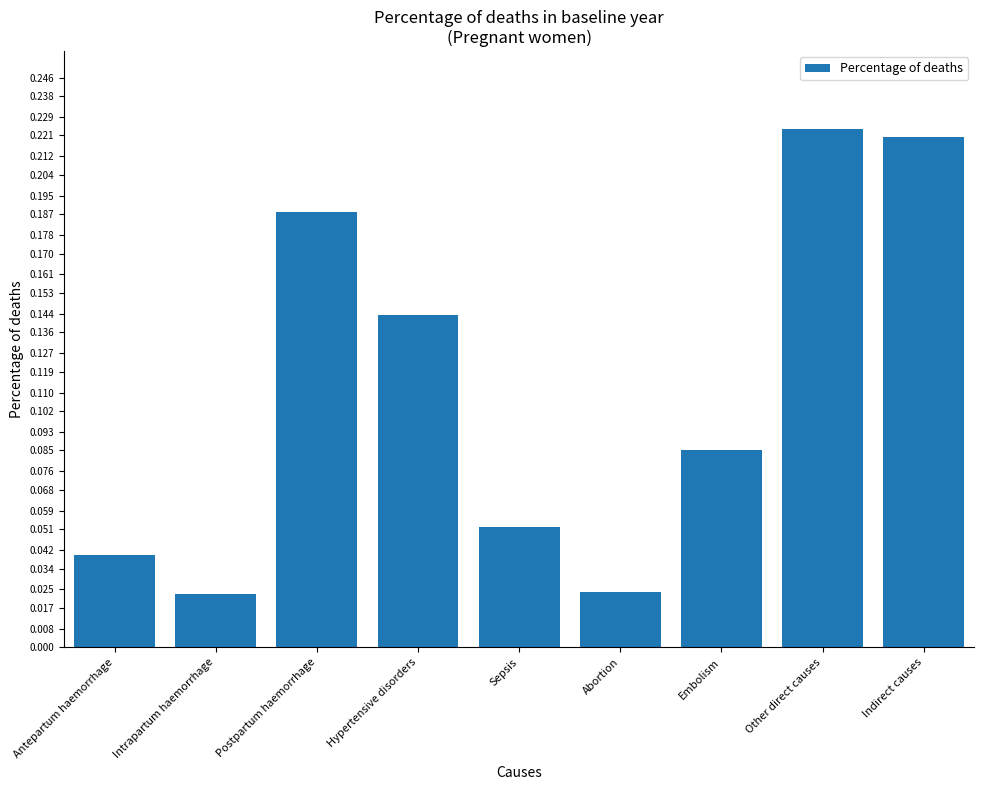

How many values are between 0 and 1?

9